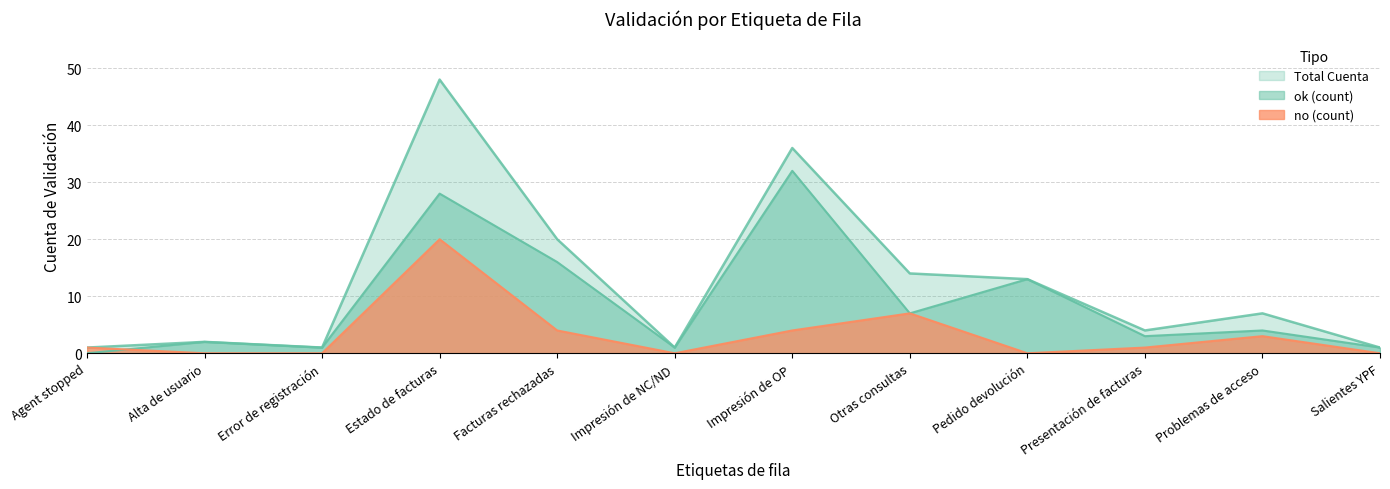

List the series in order of their peak value, lowest first.

no (count), ok (count), Total Cuenta